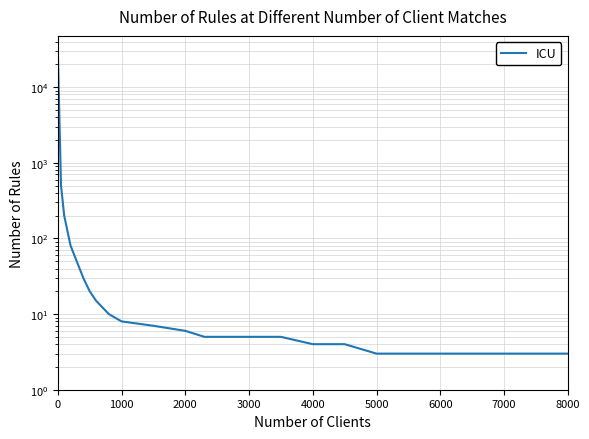

What is the value of the 16th point from the left?

4